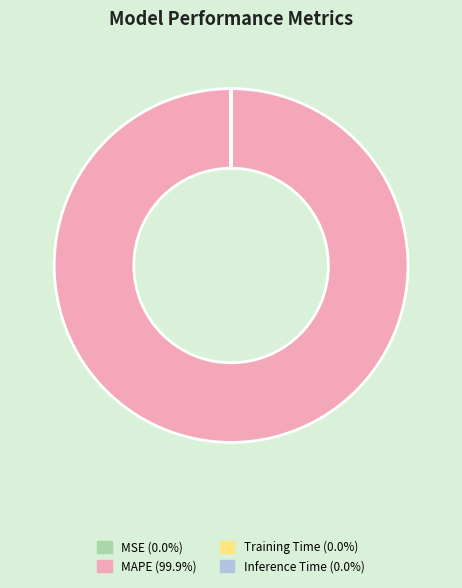

Which slice is the largest?

MAPE